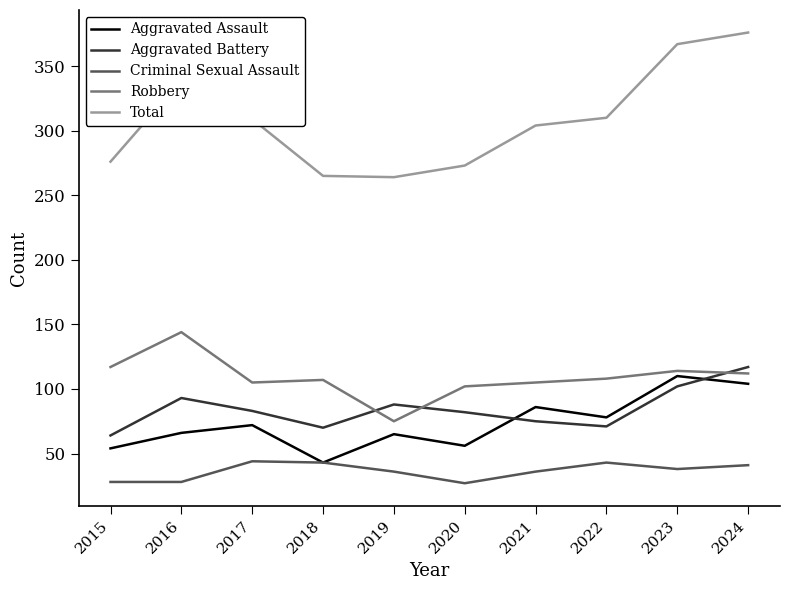

At 2020, list the series in order from largest to smallest.

Total, Robbery, Aggravated Battery, Aggravated Assault, Criminal Sexual Assault